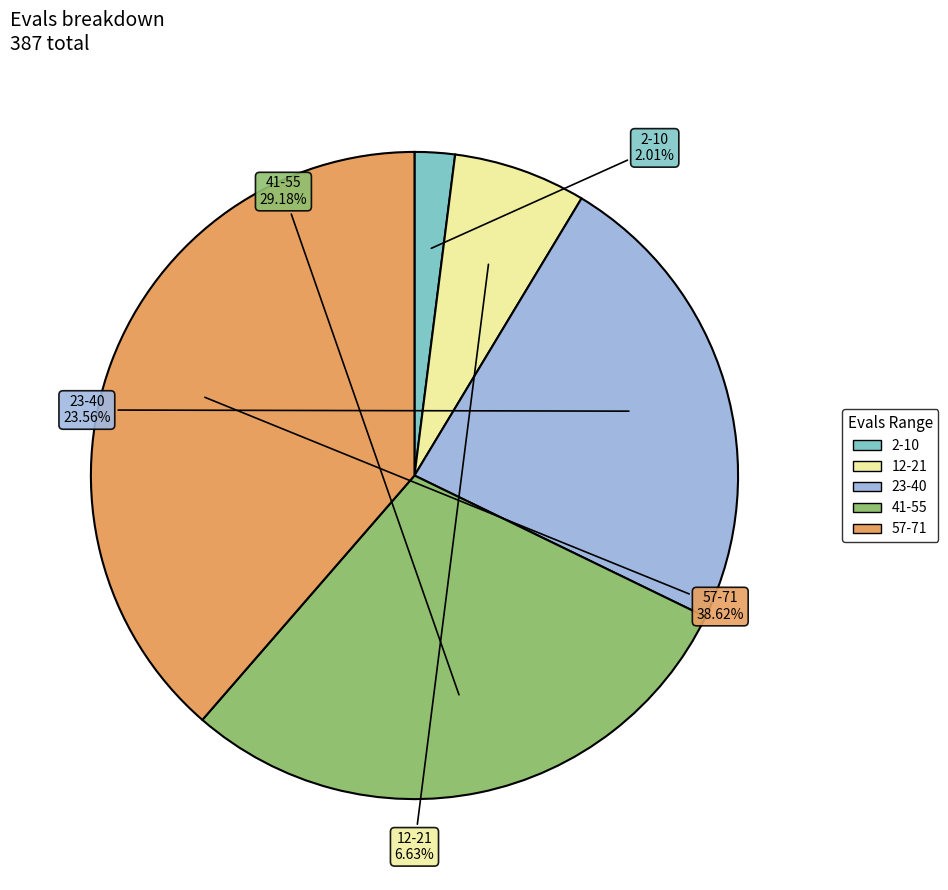

Does any single category account for the majority?

No